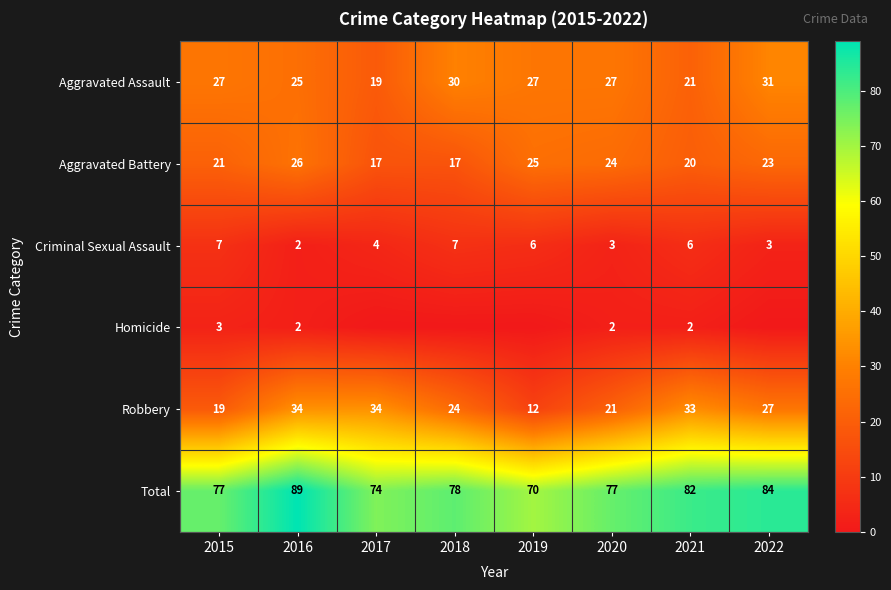

Rank the series at 2015 from highest to lowest value.

Total, Aggravated Assault, Aggravated Battery, Robbery, Criminal Sexual Assault, Homicide